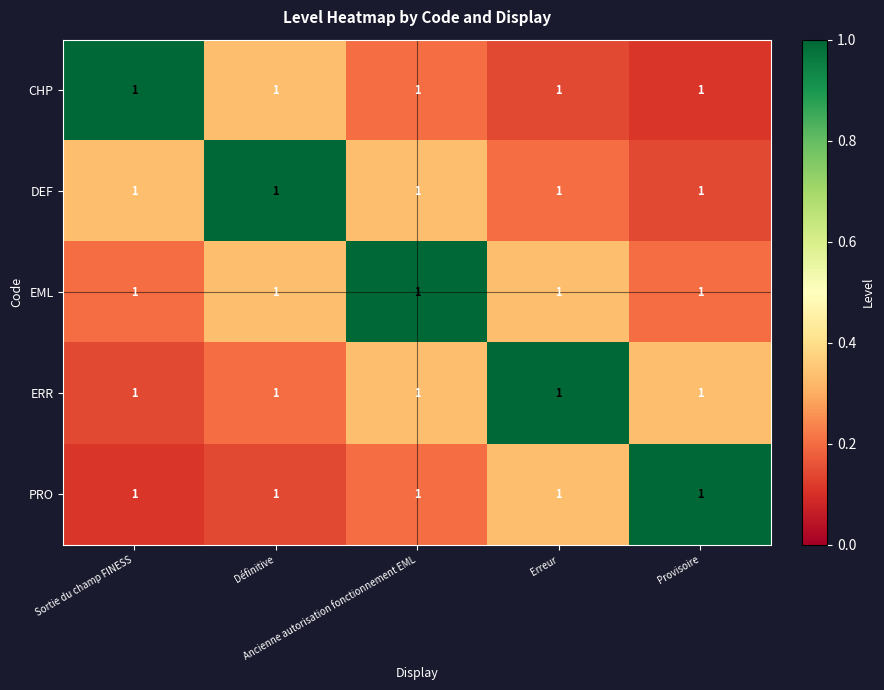

Between Erreur and Sortie du champ FINESS, which is larger?

Sortie du champ FINESS